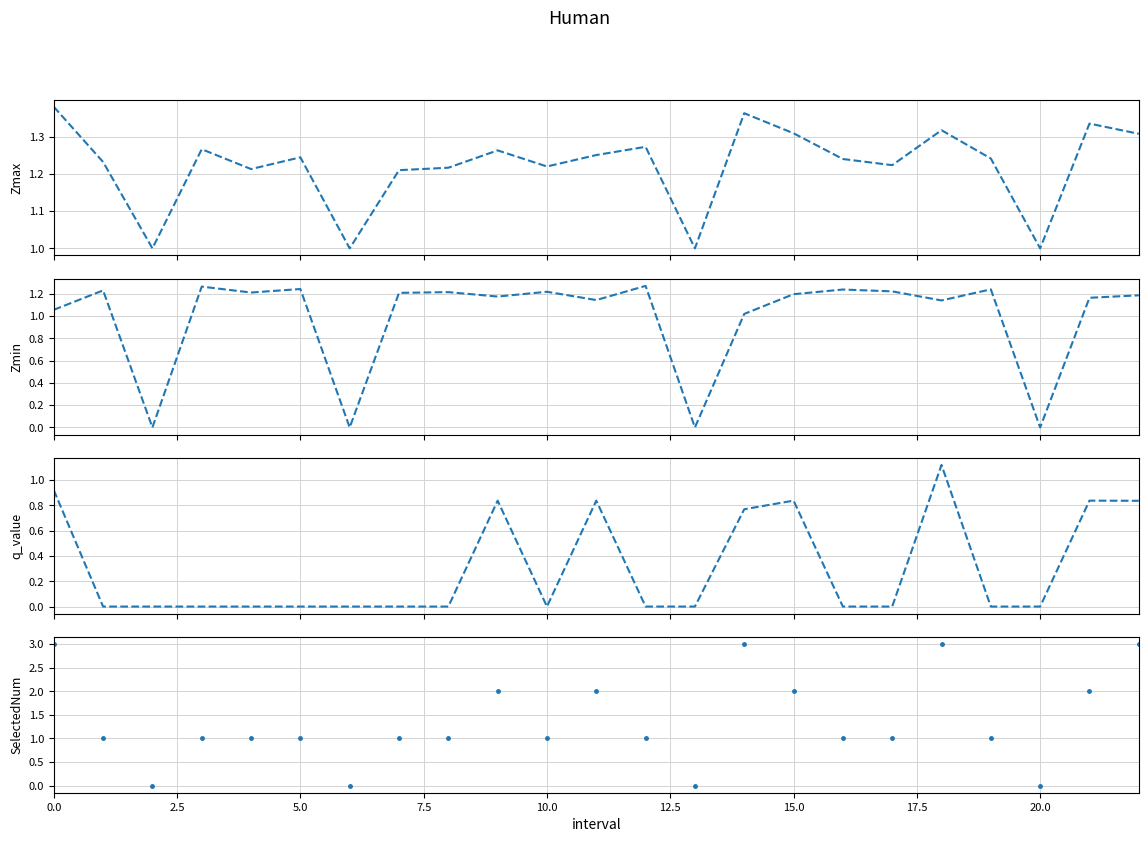

Does the chart have visible grid lines?

Yes